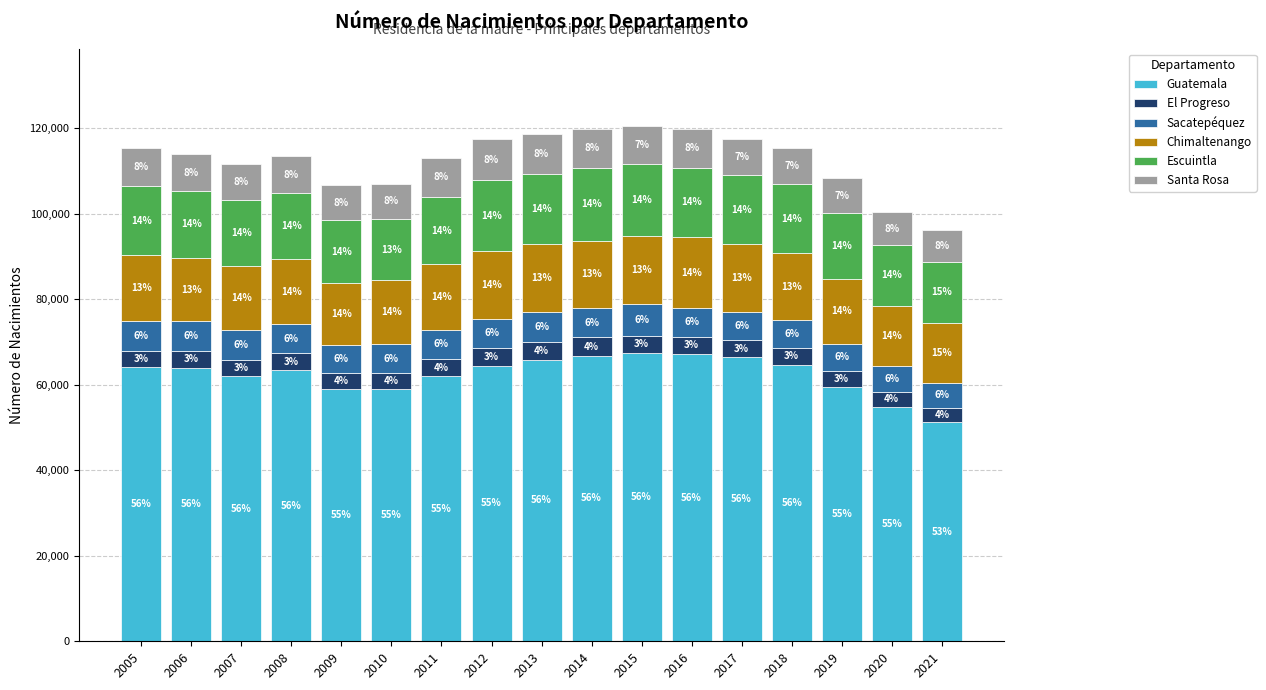

What are all the series names shown in the legend?

Guatemala, El Progreso, Sacatepéquez, Chimaltenango, Escuintla, Santa Rosa